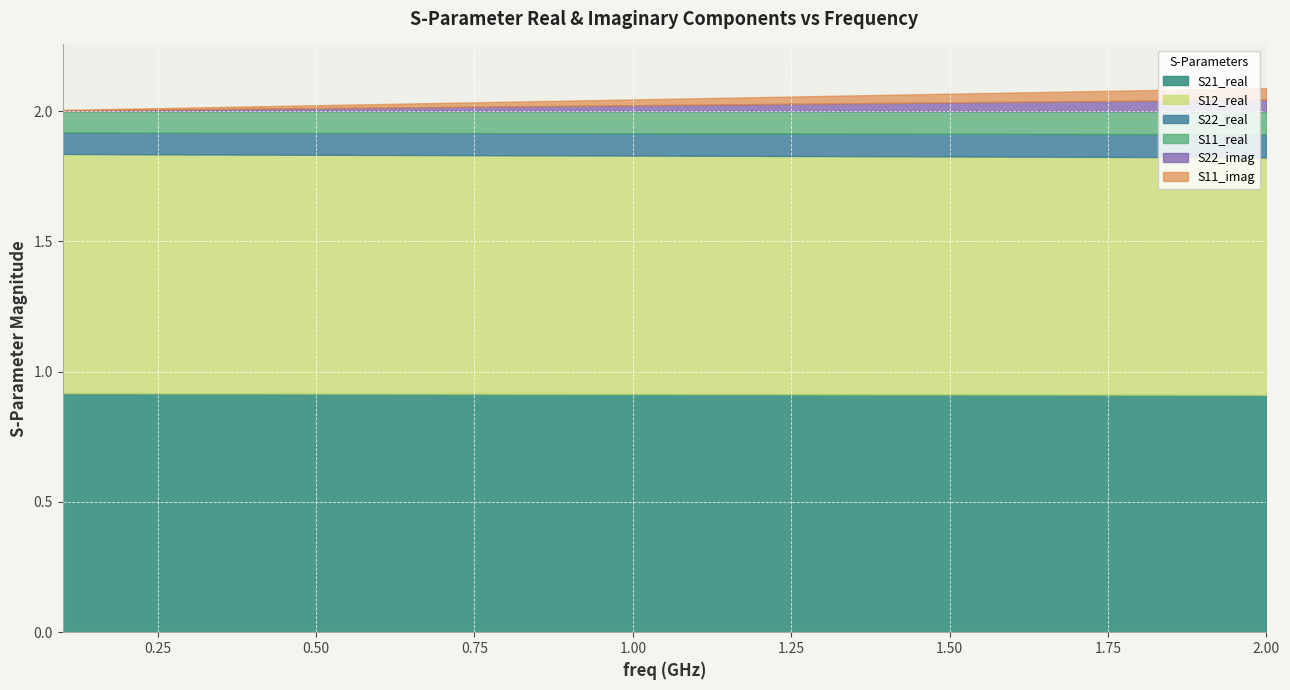

What is the spread (max minus min) of values at 0?

0.9